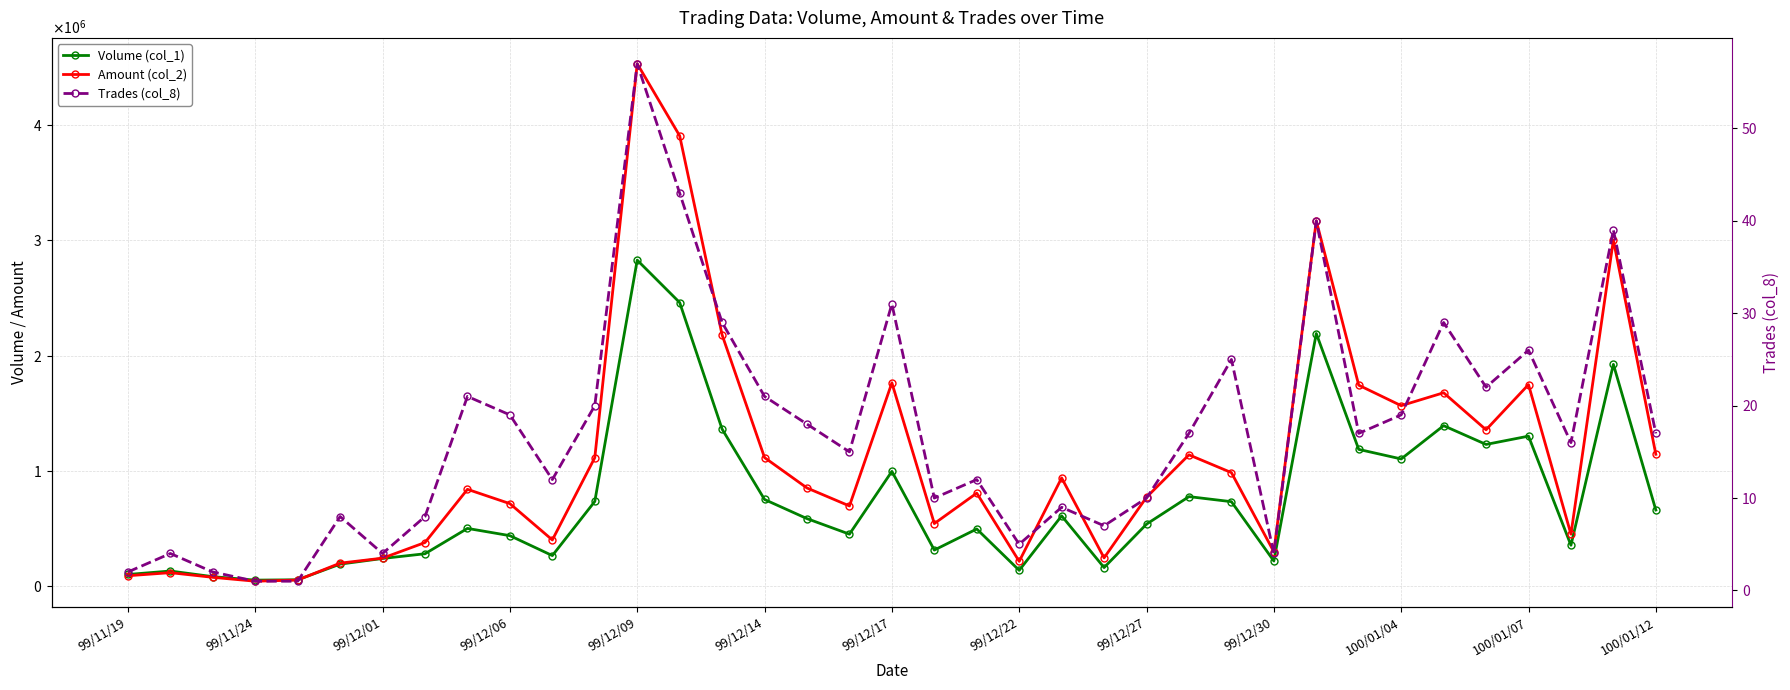

Rank the series by their maximum value, from highest to lowest.

Amount (col_2), Volume (col_1), Trades (col_8)